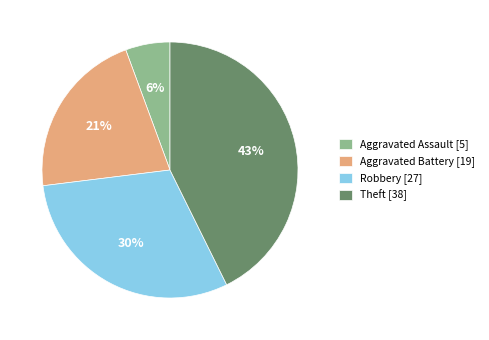

Does any single category account for the majority?

No